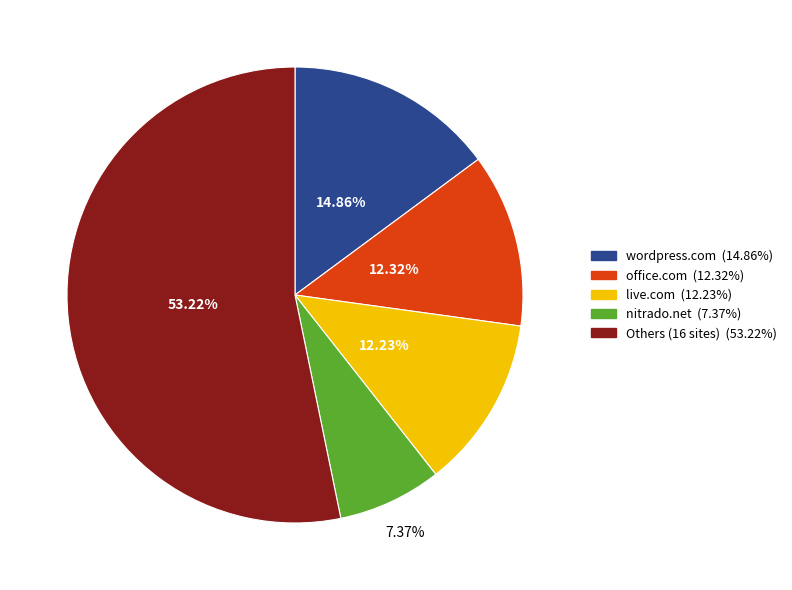

Is there any slice that represents more than half of the pie?

Yes